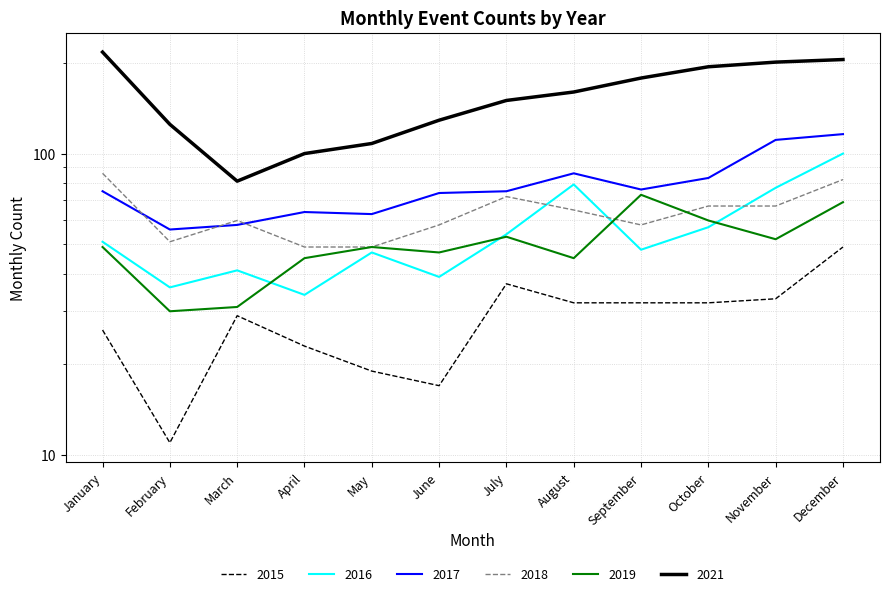

Which label corresponds to the largest value in the chart?

January